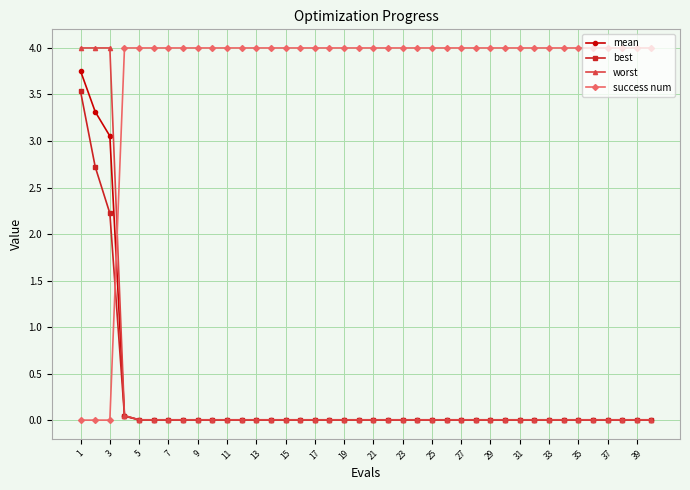

Which series has the largest total across all categories?

success num